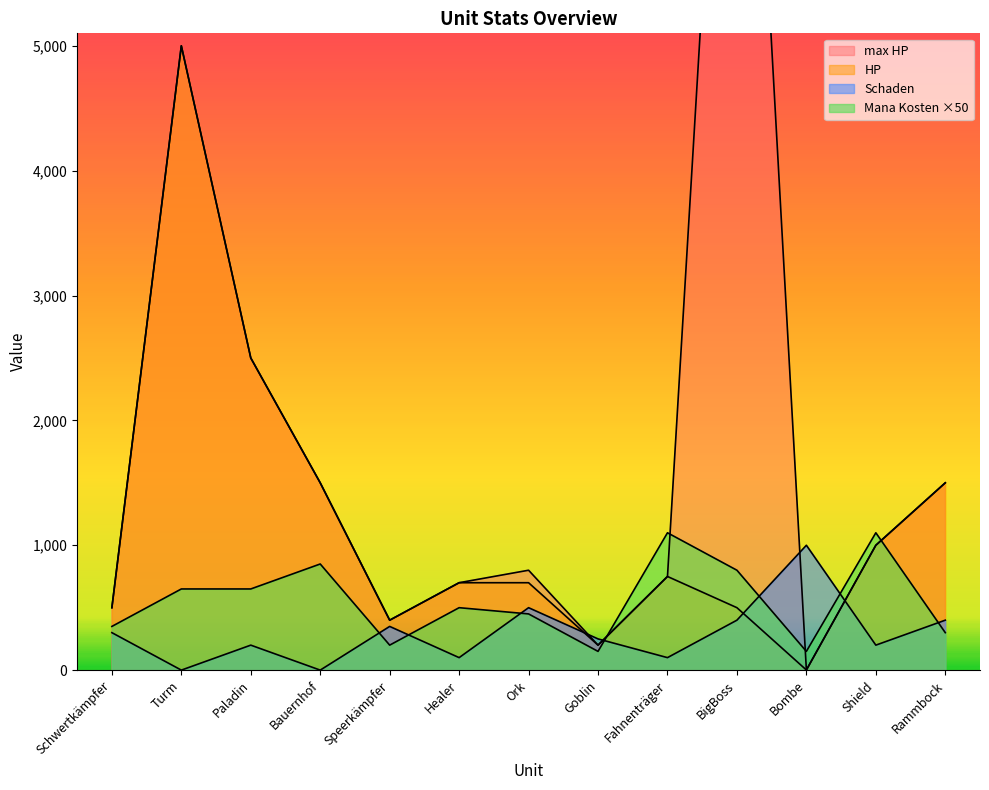

What is the total value across all series at Bombe?

1152